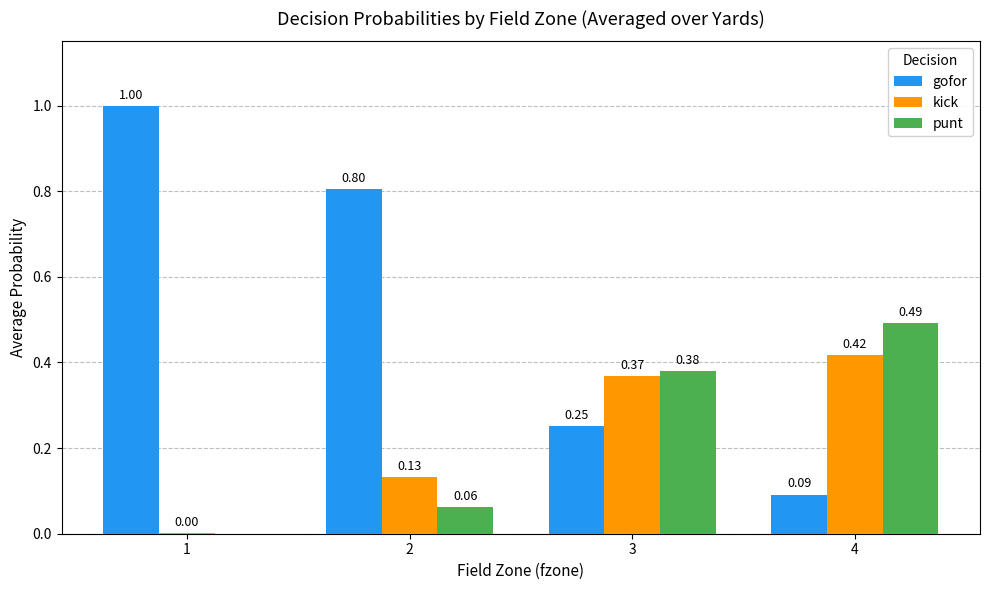

Which series changed the most between 1 and 4?

gofor